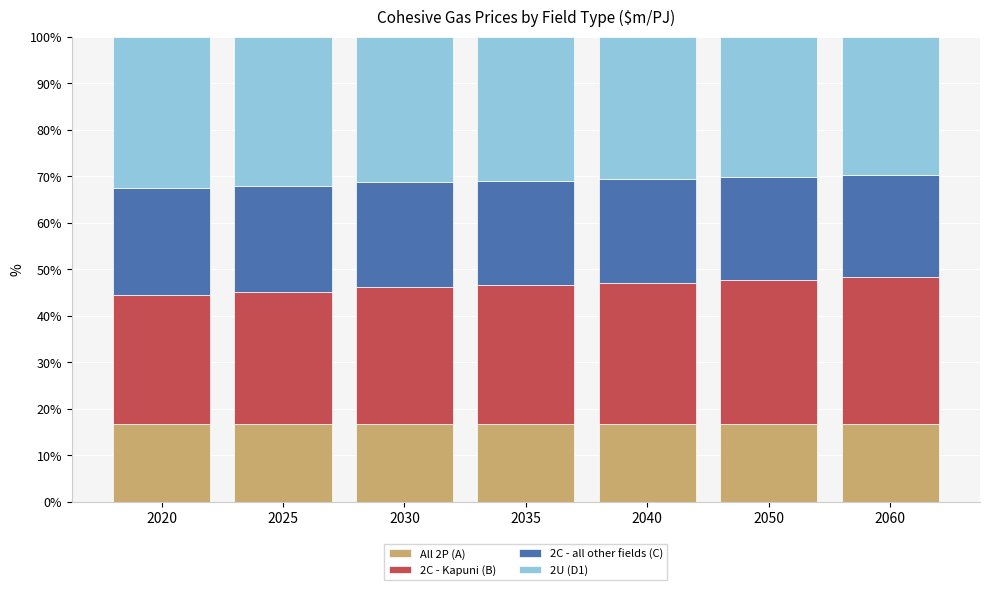

Is it true that All 2P (A) equals 16.7 at 2020?

True